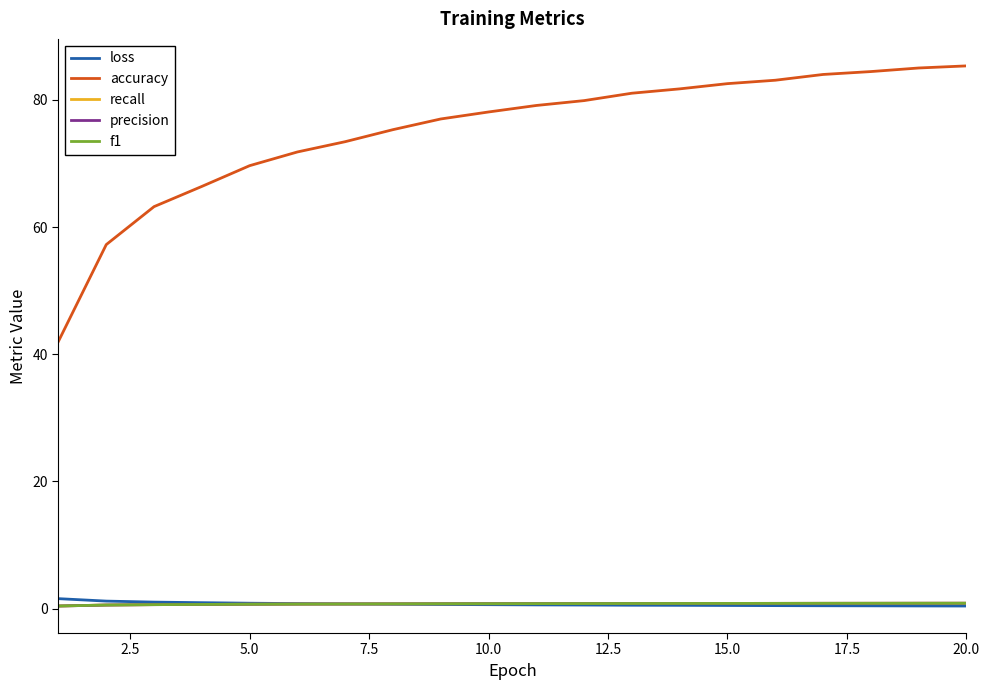

What is the difference between the maximum and minimum values in the precision series?

0.4